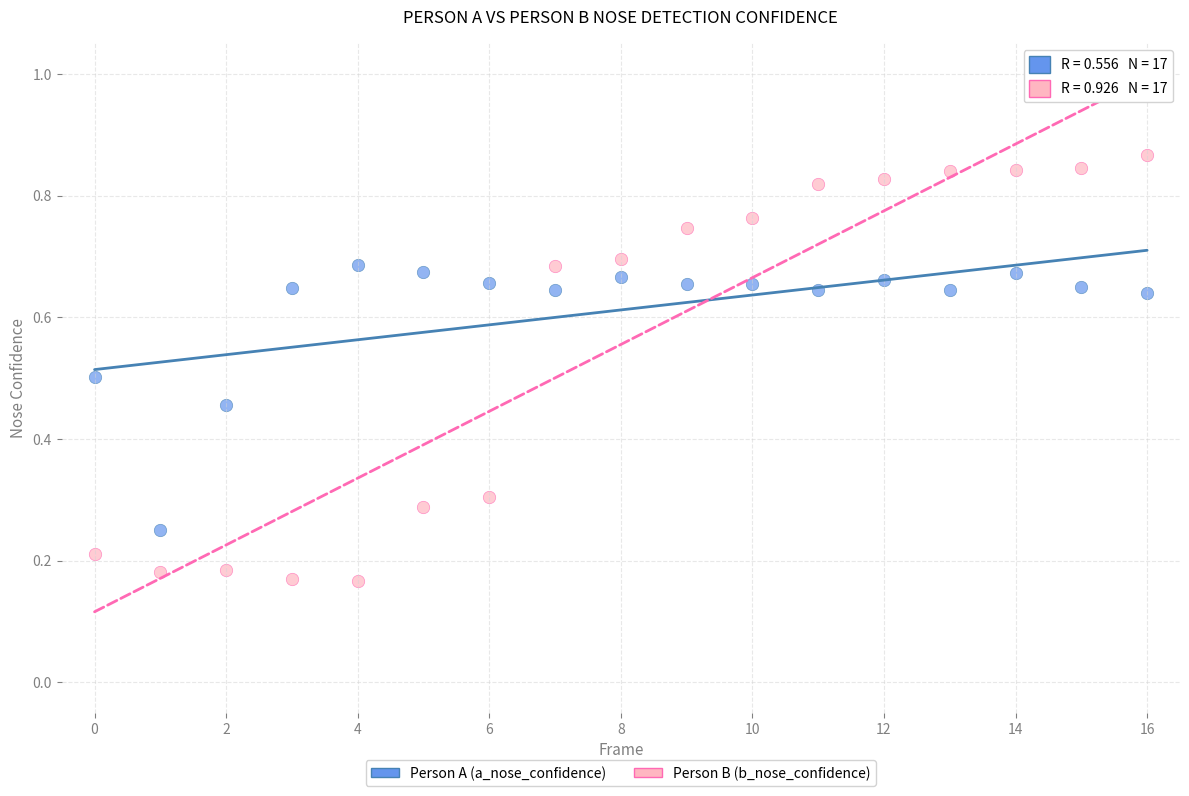

What are all the series names shown in the legend?

Person A (a_nose_confidence), Person B (b_nose_confidence)